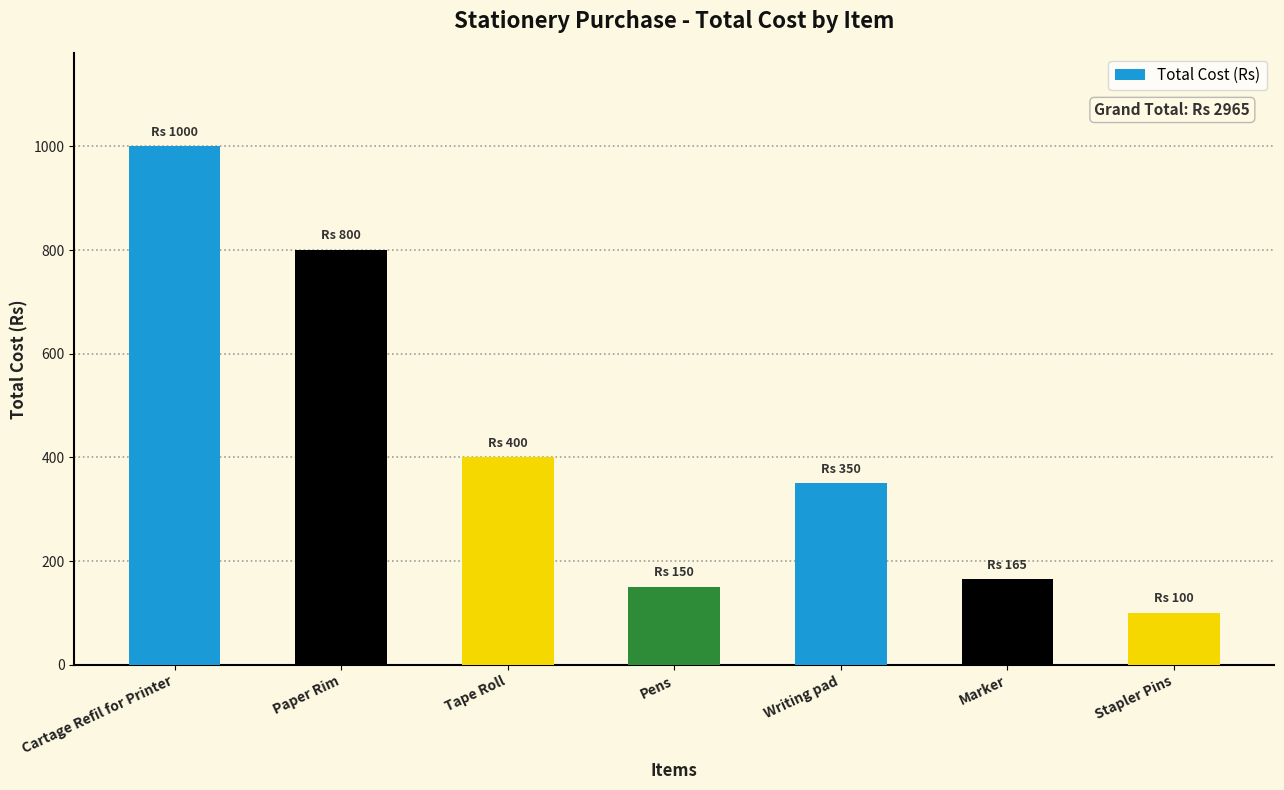

What is the approximate value at Writing pad, to the nearest 100?

400